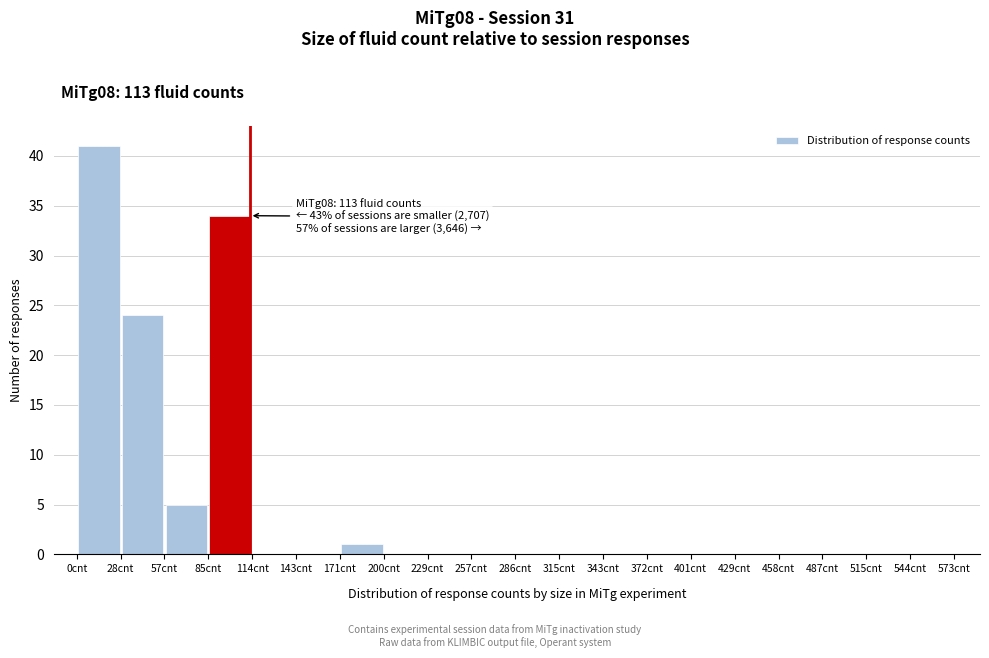

Which range on the x-axis has the tallest bar?

0 to 30